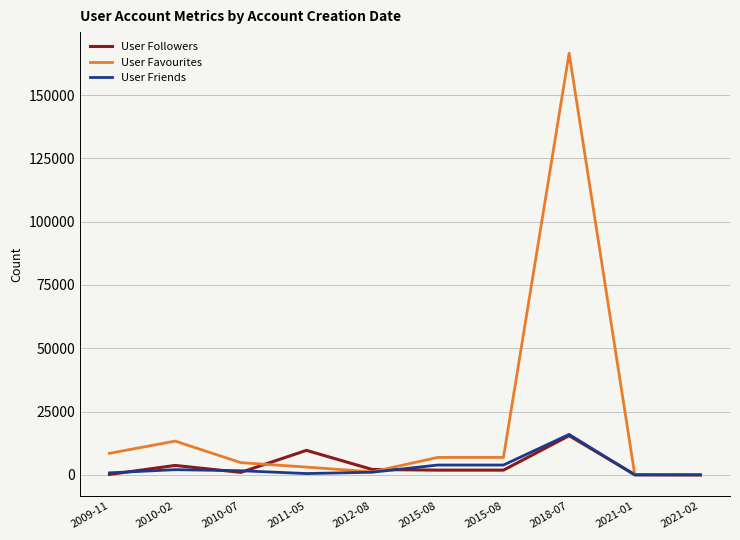

Does the chart display data point markers on the line(s)?

No